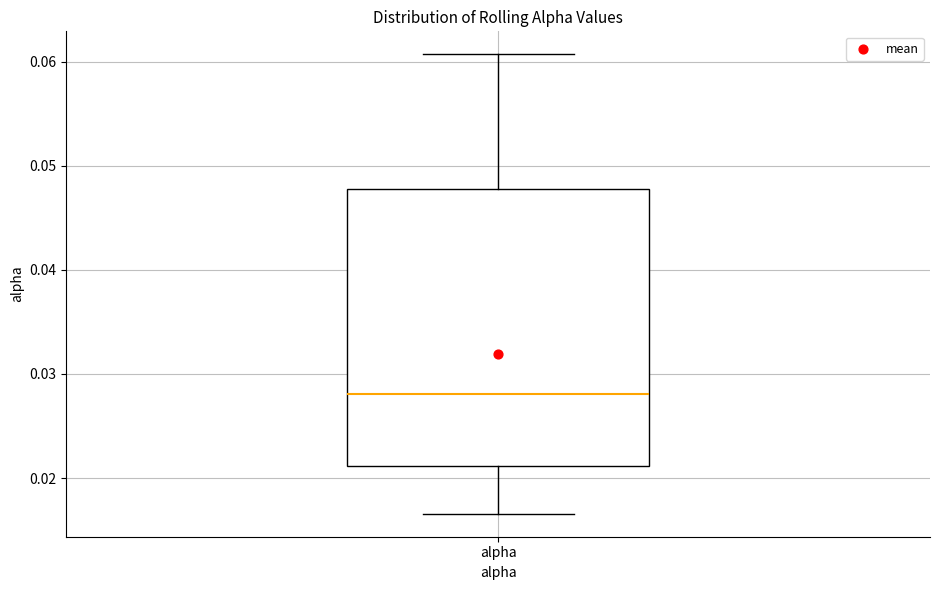

Read this box plot against the y-axis: the position of the median line, the range covered by the box, and the ends of both whiskers. The values are not printed on the chart, so give them approximately, as read against the axis.

median 0.028, box 0.021 to 0.048, whiskers 0.017 to 0.061